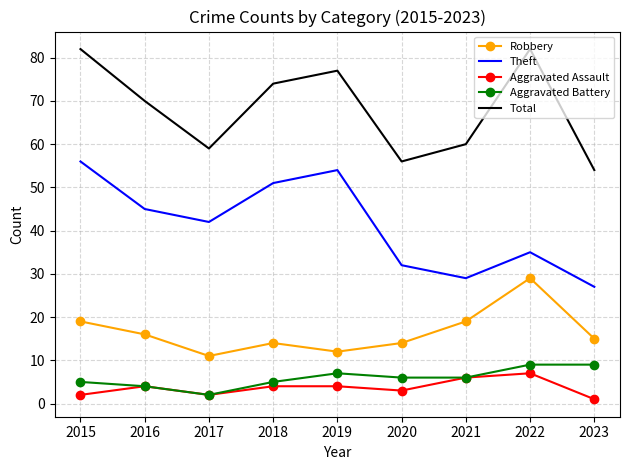

How many interior local valleys does the Theft series have?

2